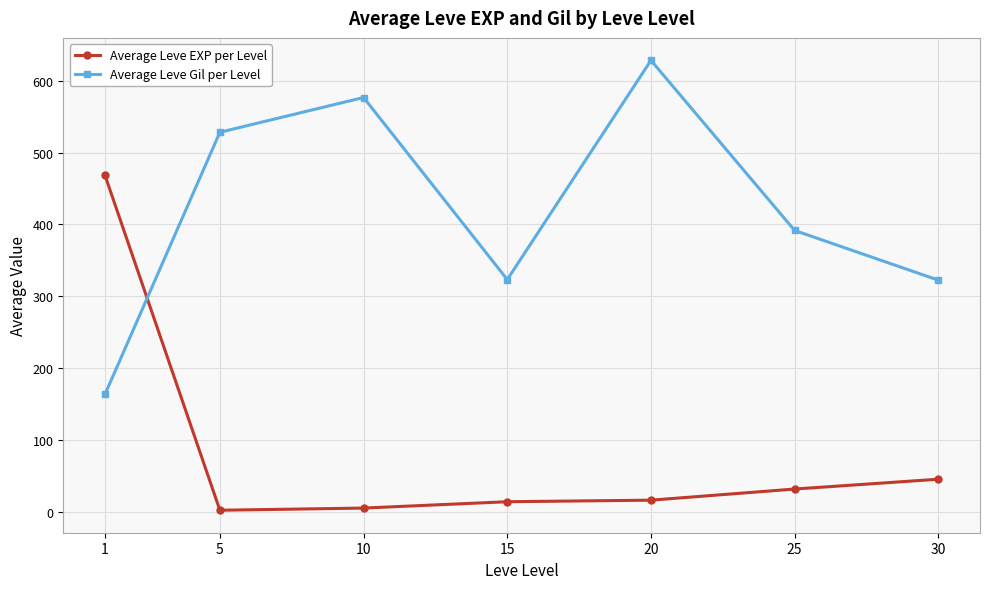

Which series changed the most between 5 and 25?

Average Leve Gil per Level